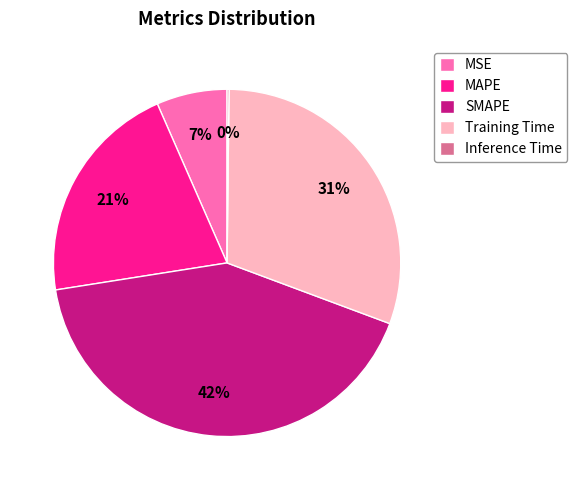

Do Training Time and MSE together represent more than half of the pie?

No